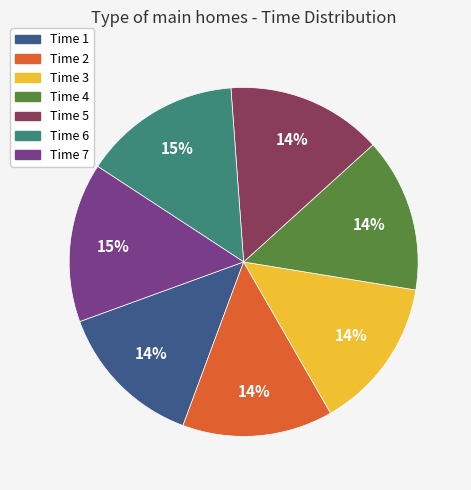

Is there any slice that represents more than half of the pie?

No